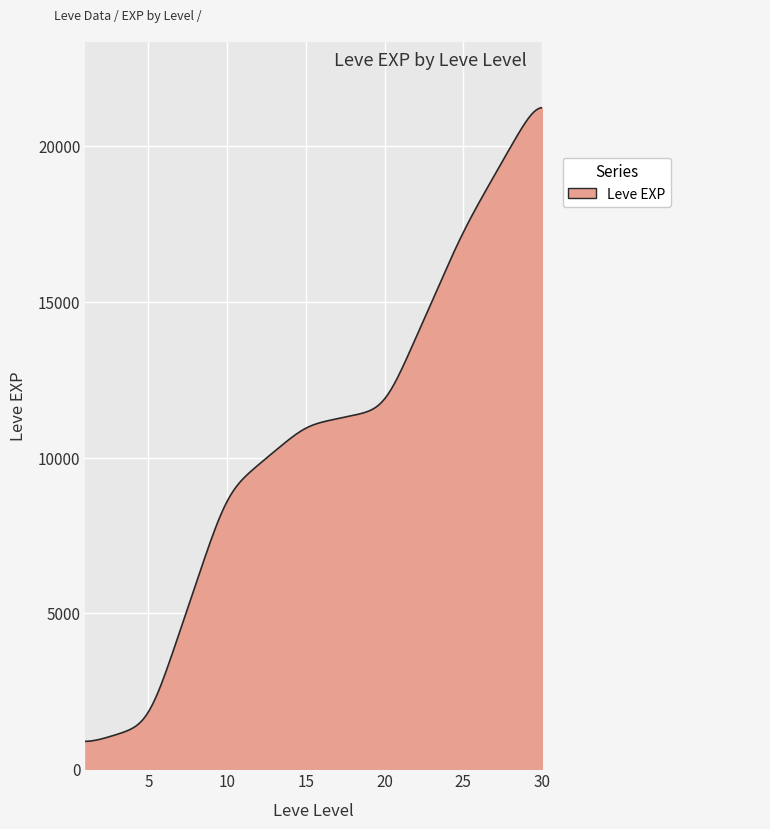

What is the difference between the maximum and minimum values?

20344.5